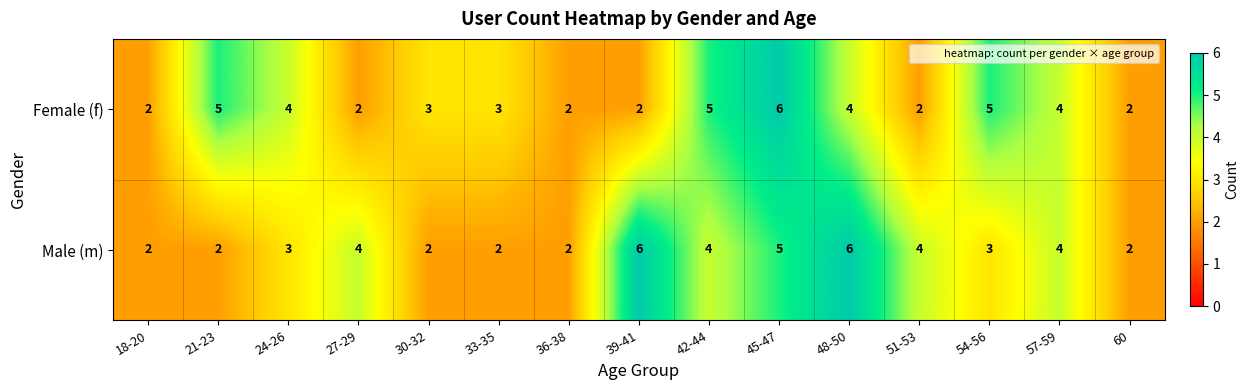

What is the total value across all series at 42-44?

9